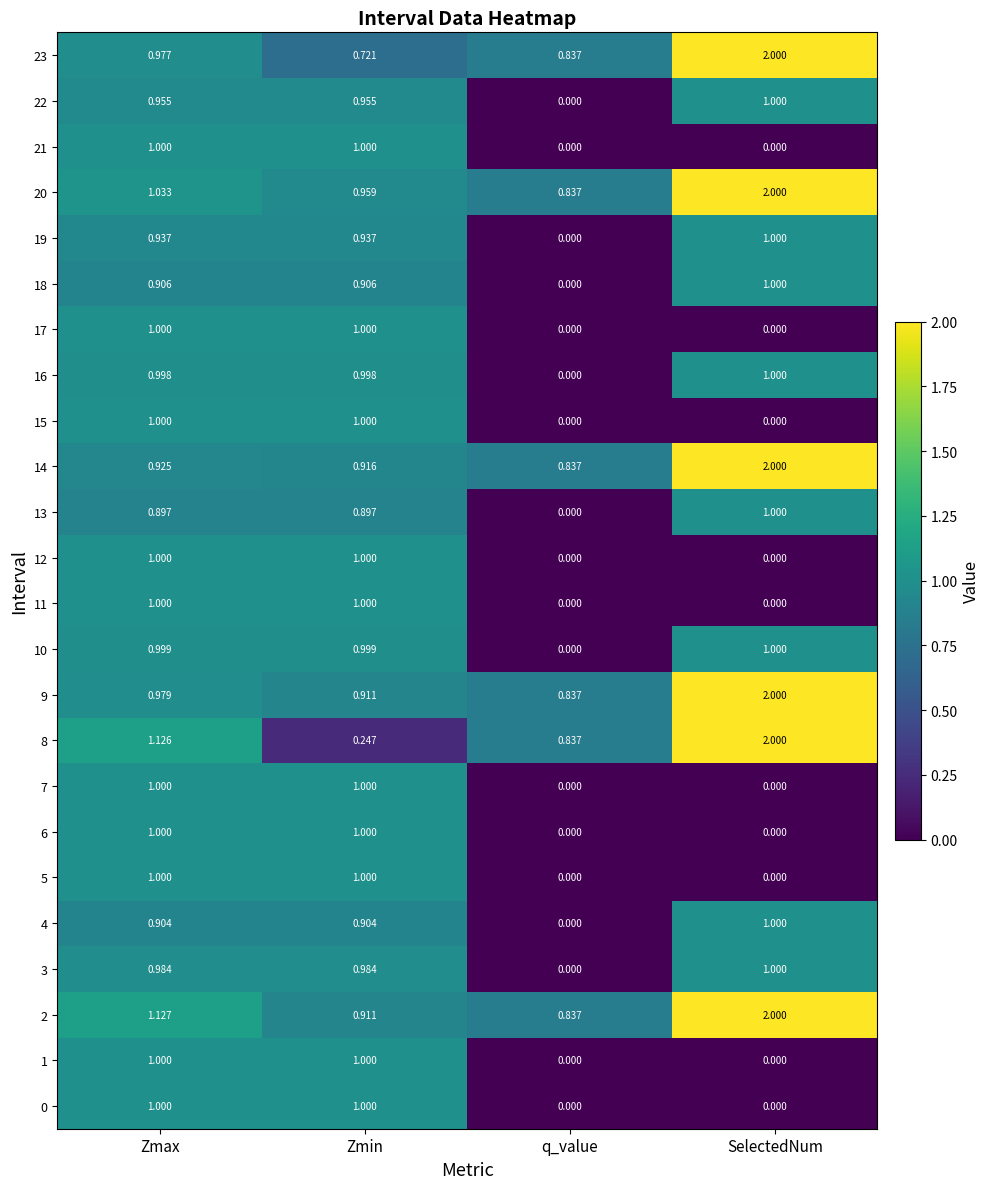

At which label is 2 closest to 1?

Zmin